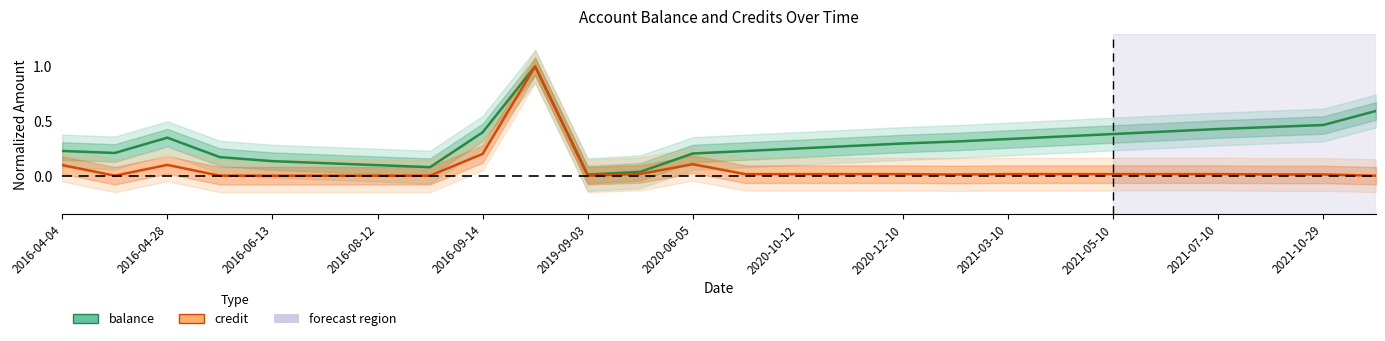

True or false: balance and credit intersect in this chart.

False